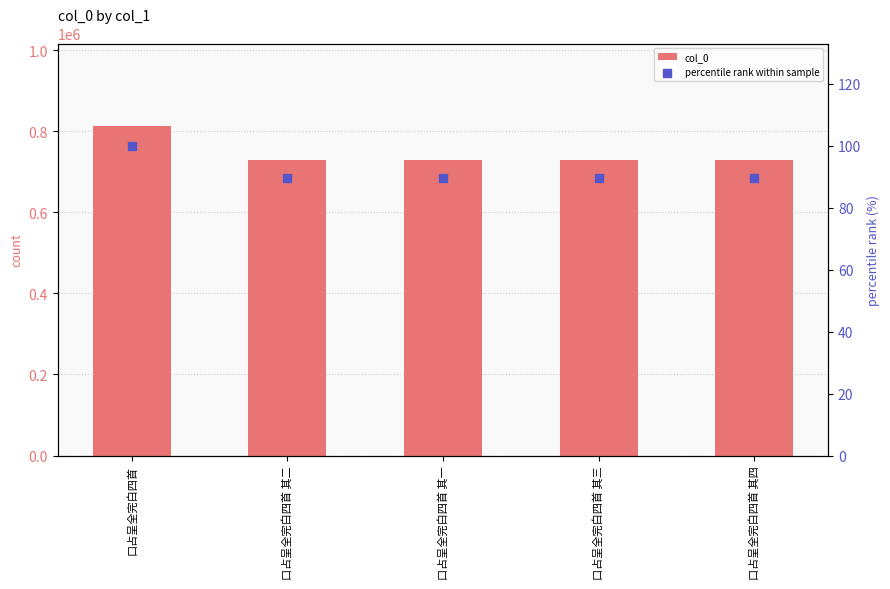

At how many categories does at least one series exceed 474186?

5